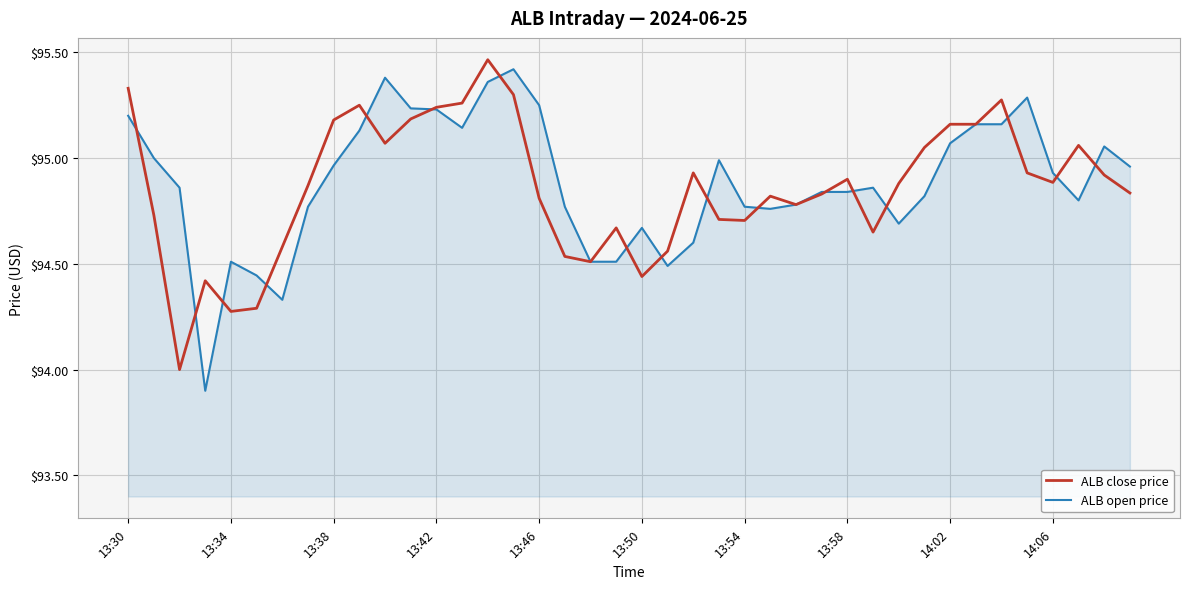

What is the difference between the maximum and minimum values in the ALB close price series?

1.5